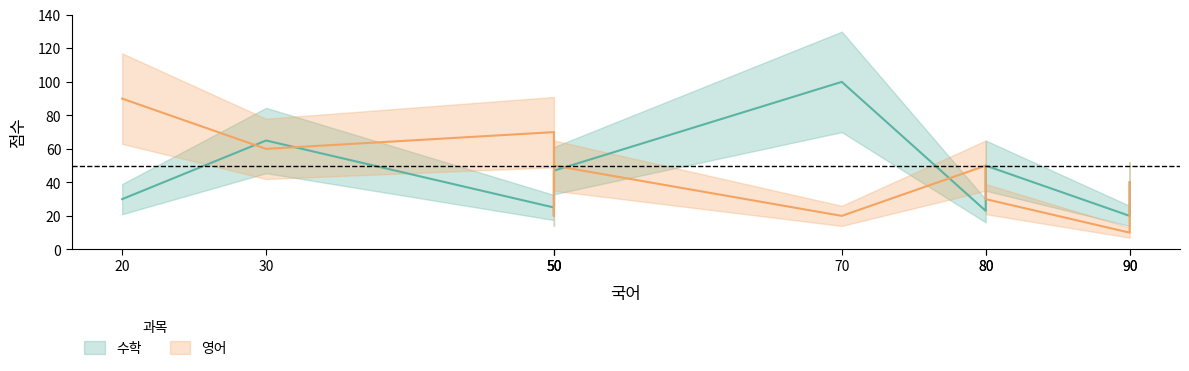

The value of 영어 at 김철수4 is 59. True or false?

False